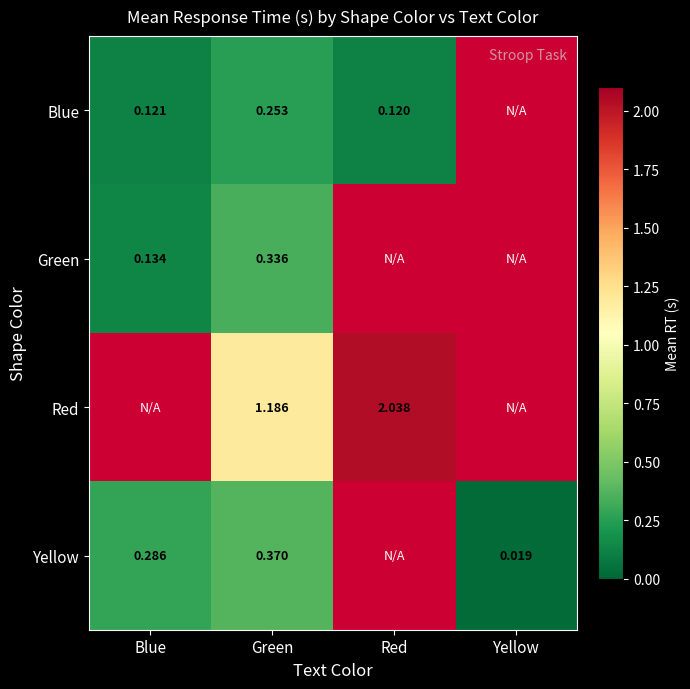

Is the value of Red at Red greater than the value of Yellow at Yellow?

Yes